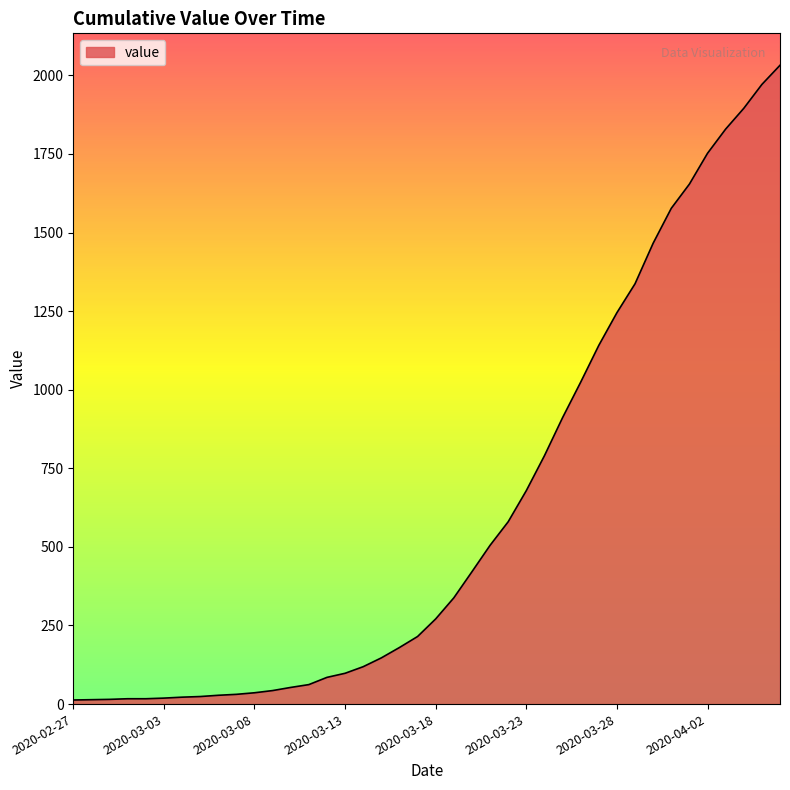

What is the average value?

616